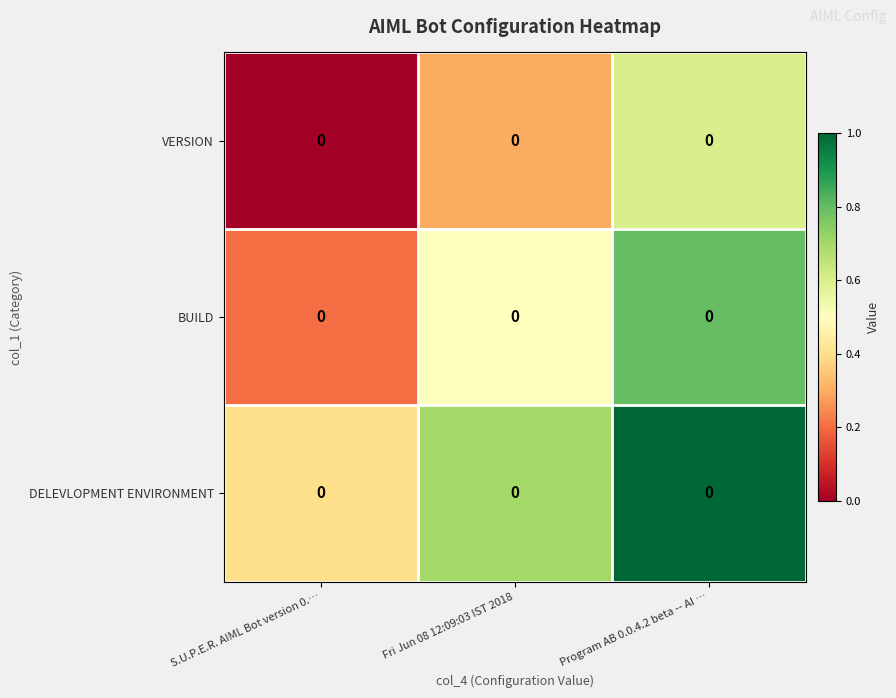

What is the spread (max minus min) of values at S.U.P.E.R. AIML Bot version 0.…?

0.4